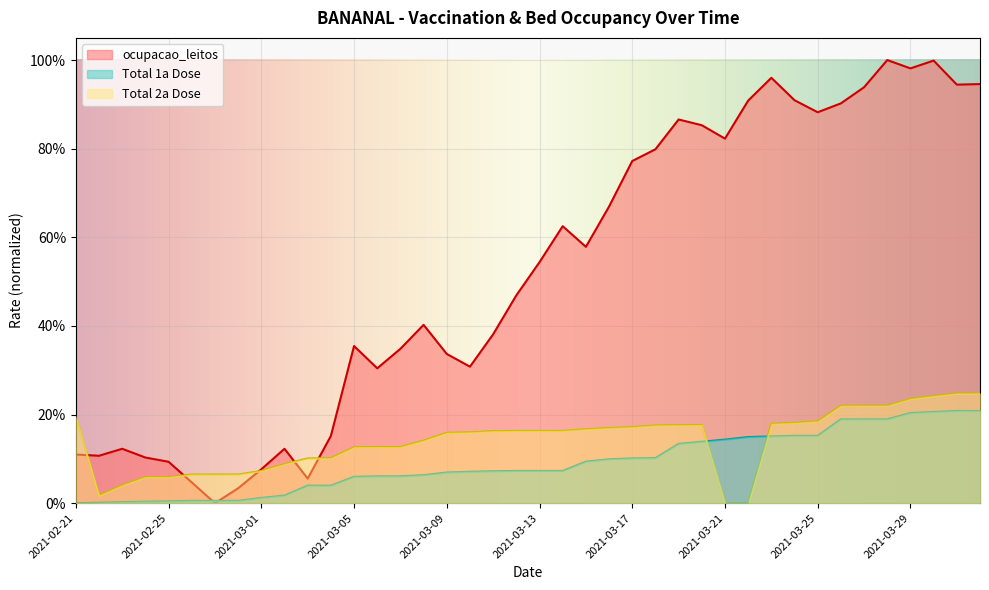

What are all the series names shown in the legend?

ocupacao_leitos, Total 1a Dose, Total 2a Dose